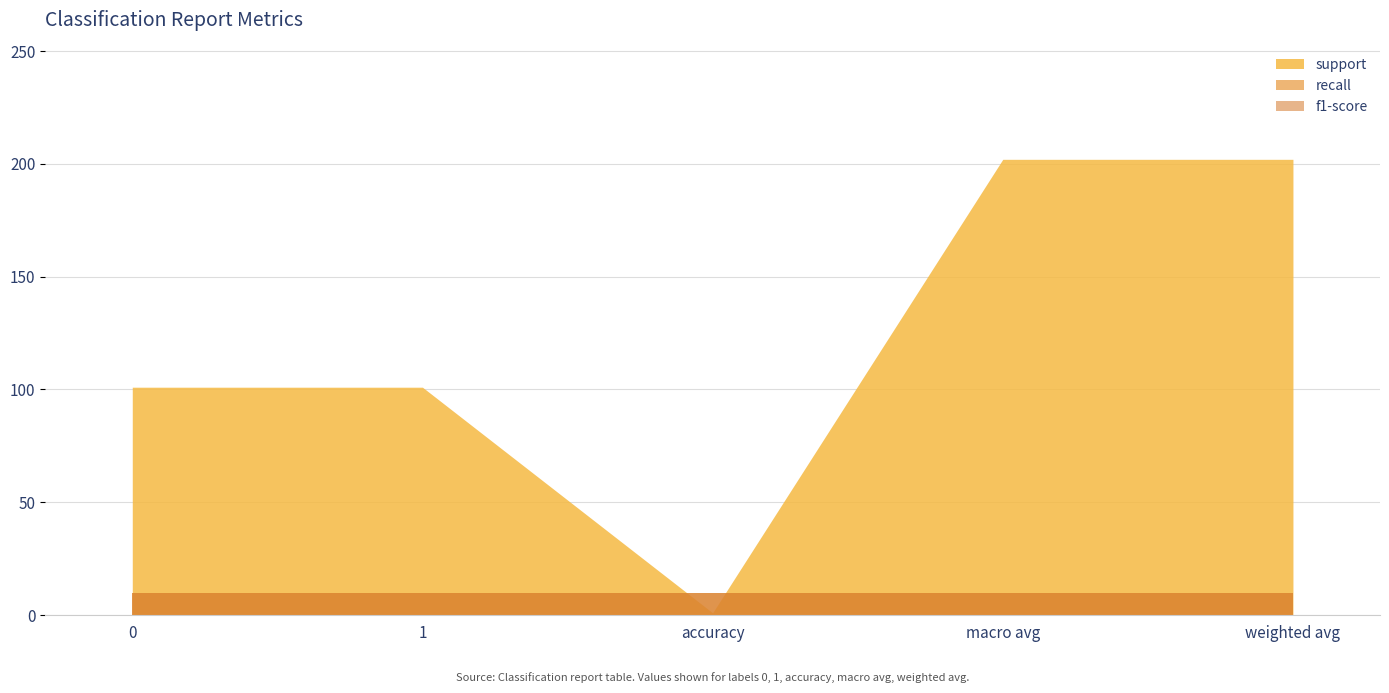

Does the chart have visible grid lines?

Yes